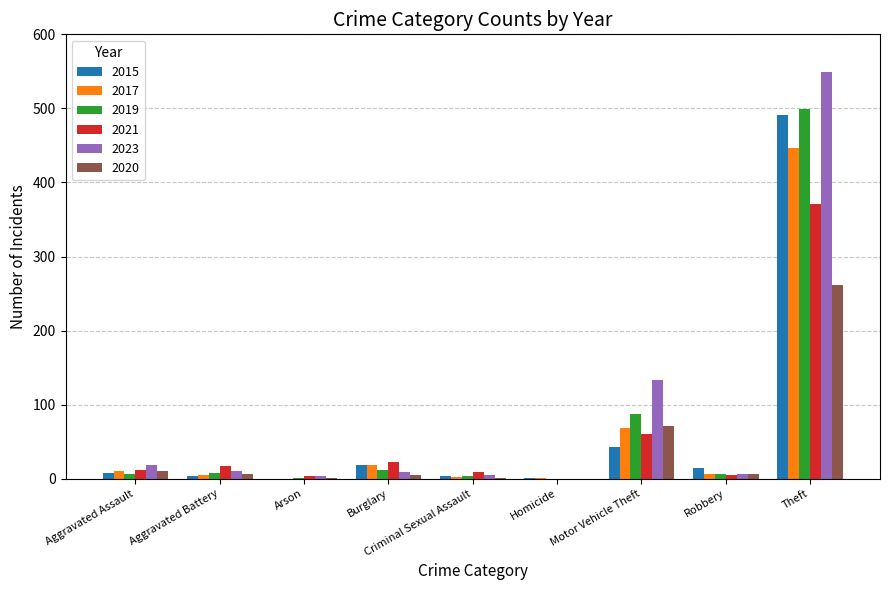

What are all the series names shown in the legend?

2015, 2017, 2019, 2021, 2023, 2020